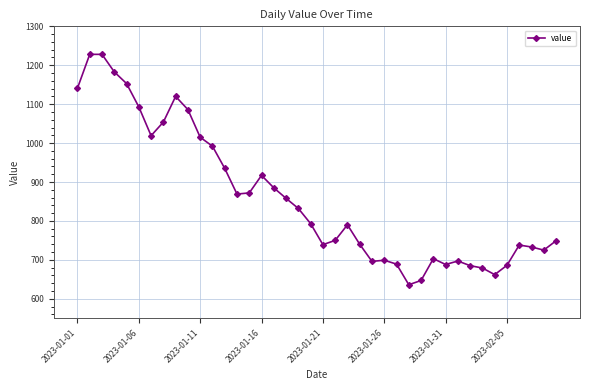

What is the difference between the maximum and minimum values?

592